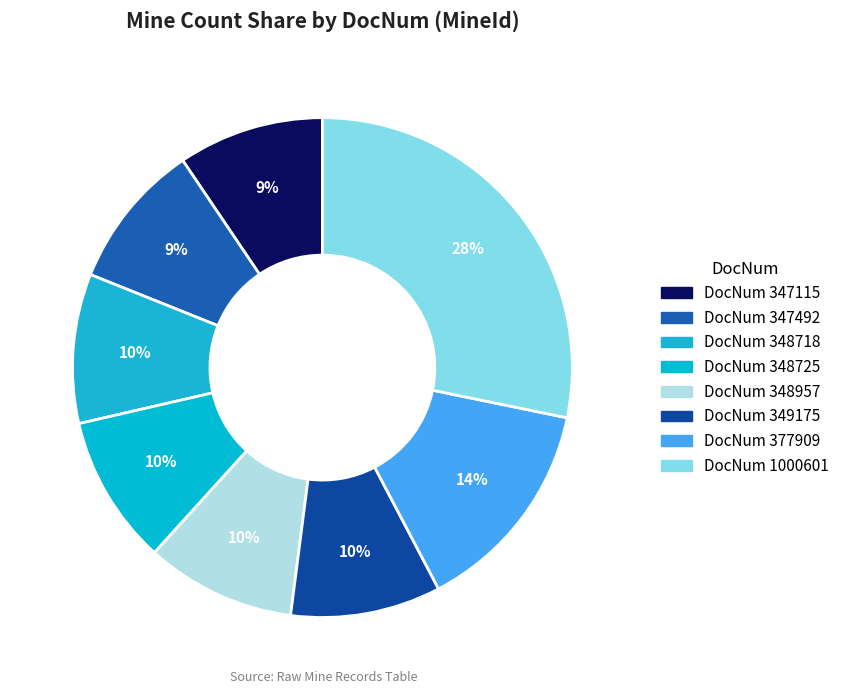

How many slices are in this pie chart?

8